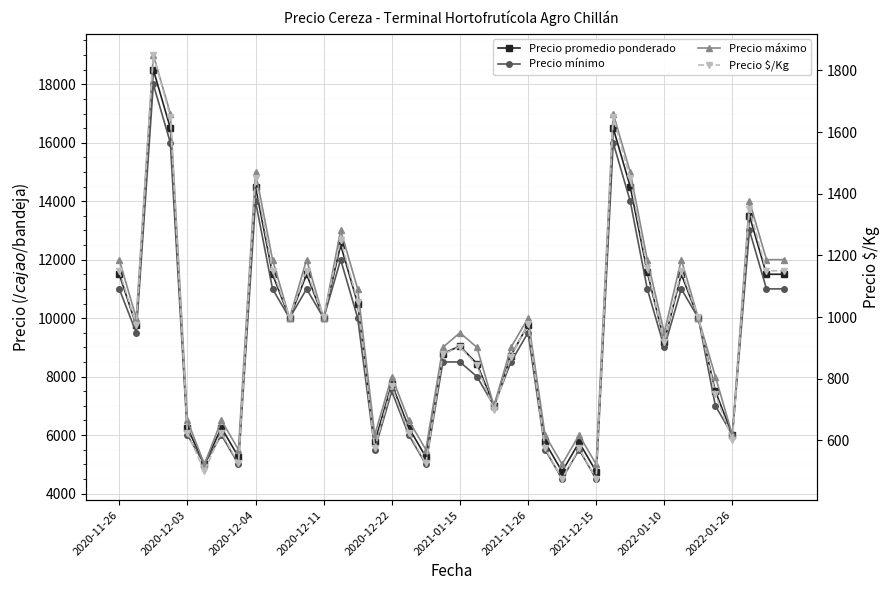

True or false: Precio promedio ponderado and Precio mínimo cross at least once.

False